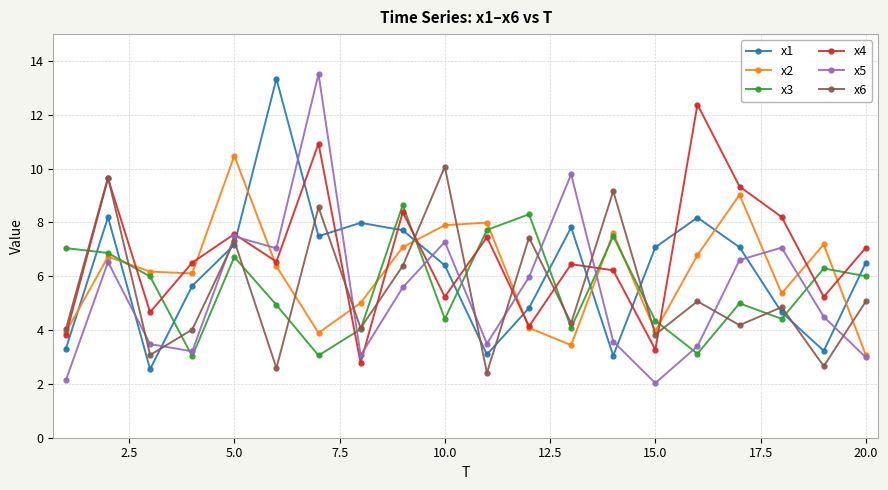

True or false: x1 has more than 2 interior local peaks.

True